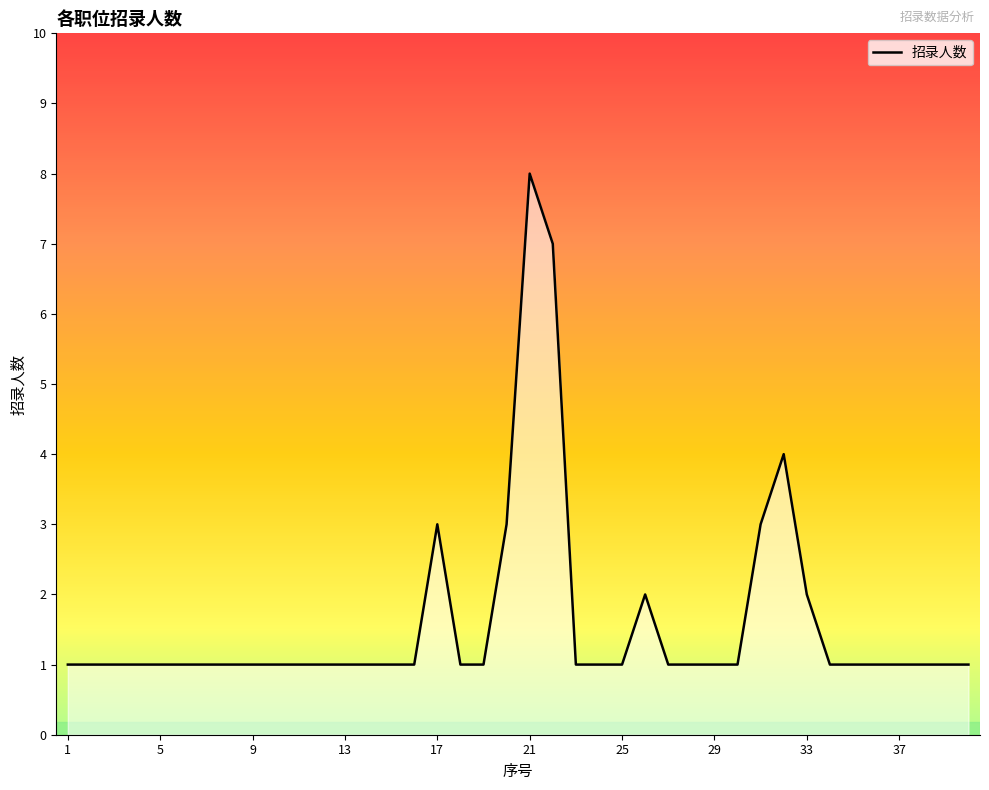

What is the difference between the maximum and minimum values?

7